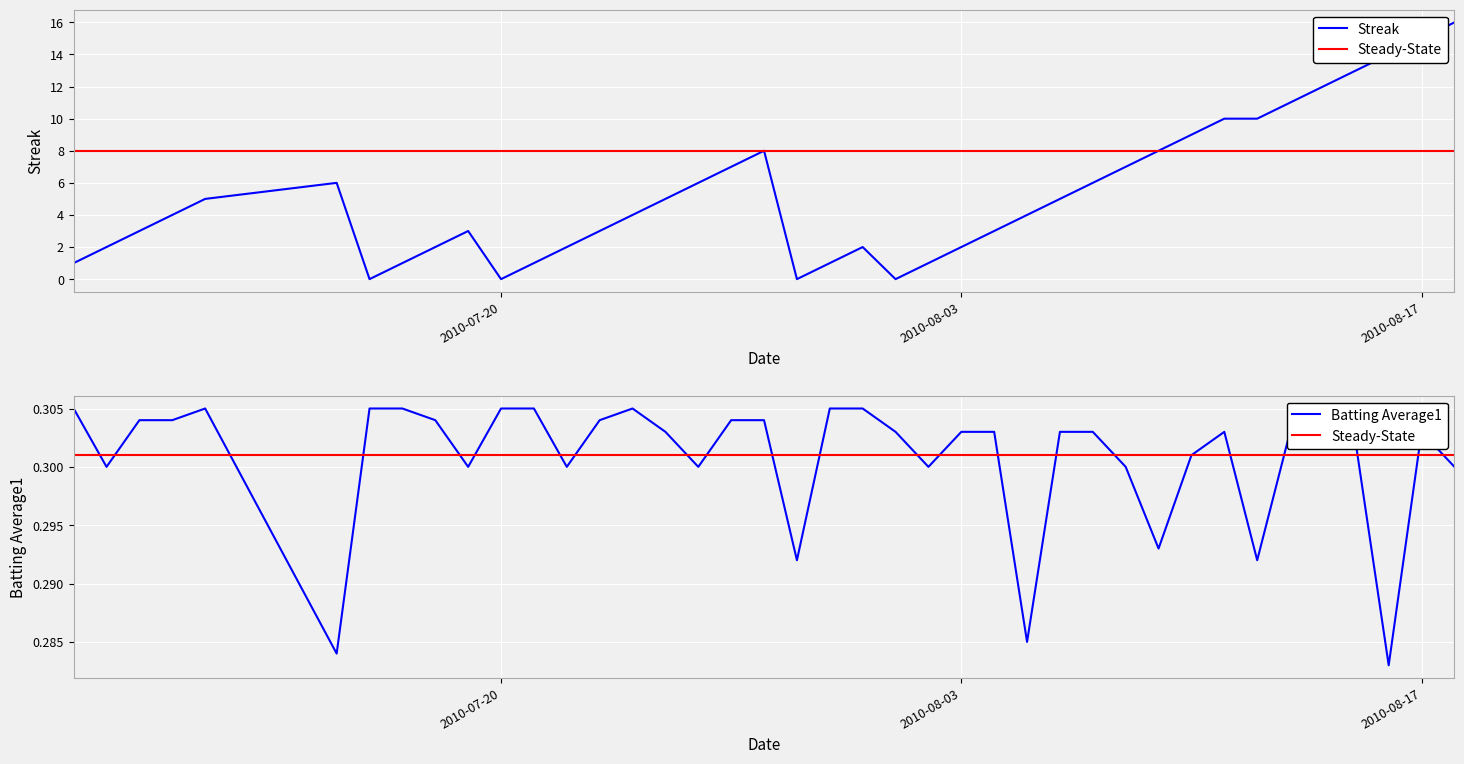

List the series in order of their peak value, highest first.

Streak, Batting Average1